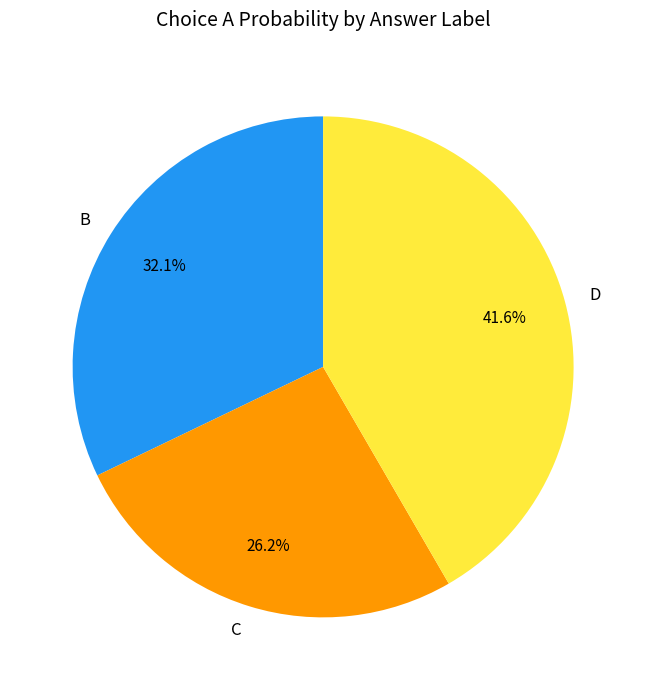

Which has a higher value, D or B?

D